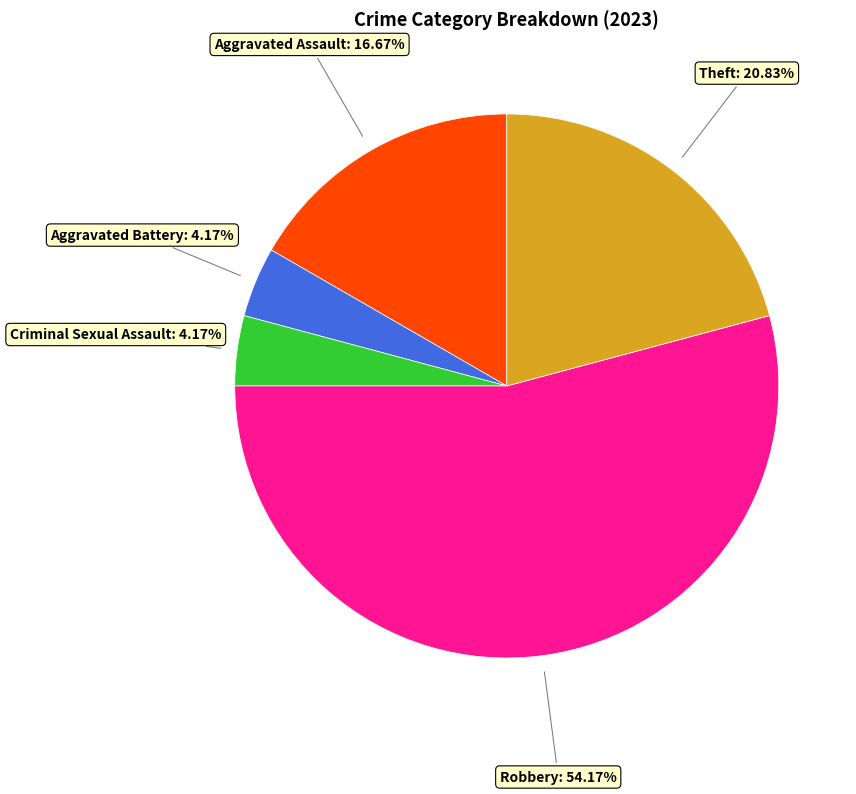

Is there a majority slice in this chart?

Yes